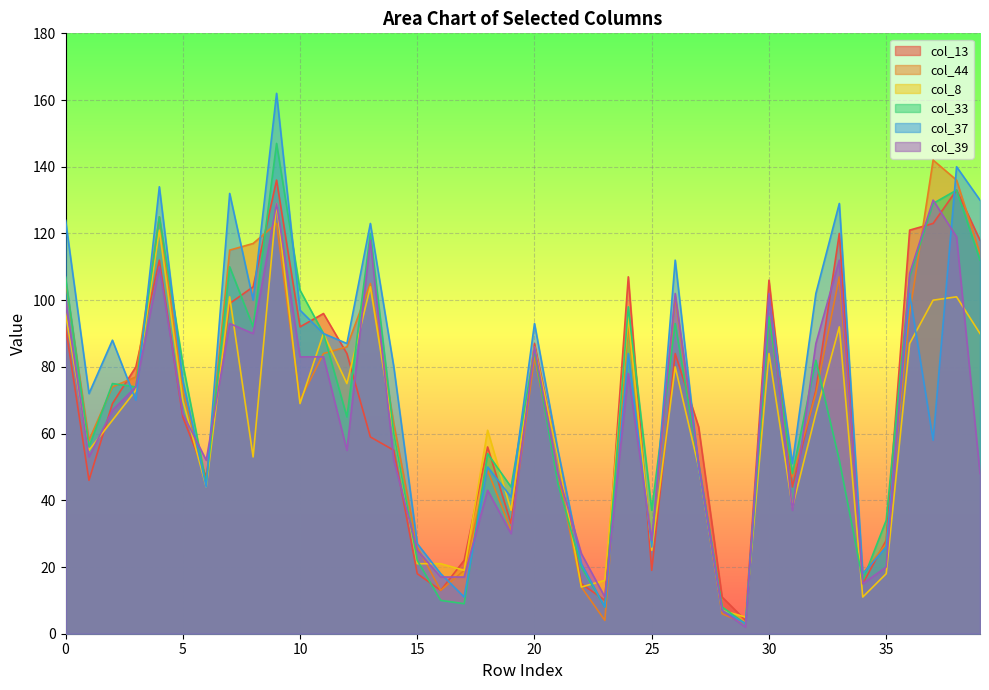

How many distinct data groups are displayed?

6